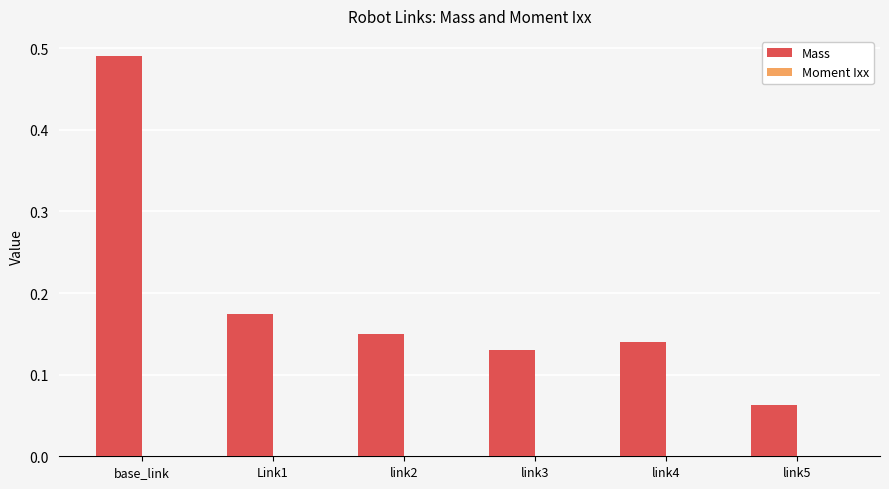

The Mass series shows 0.2 at link4. True or false?

False